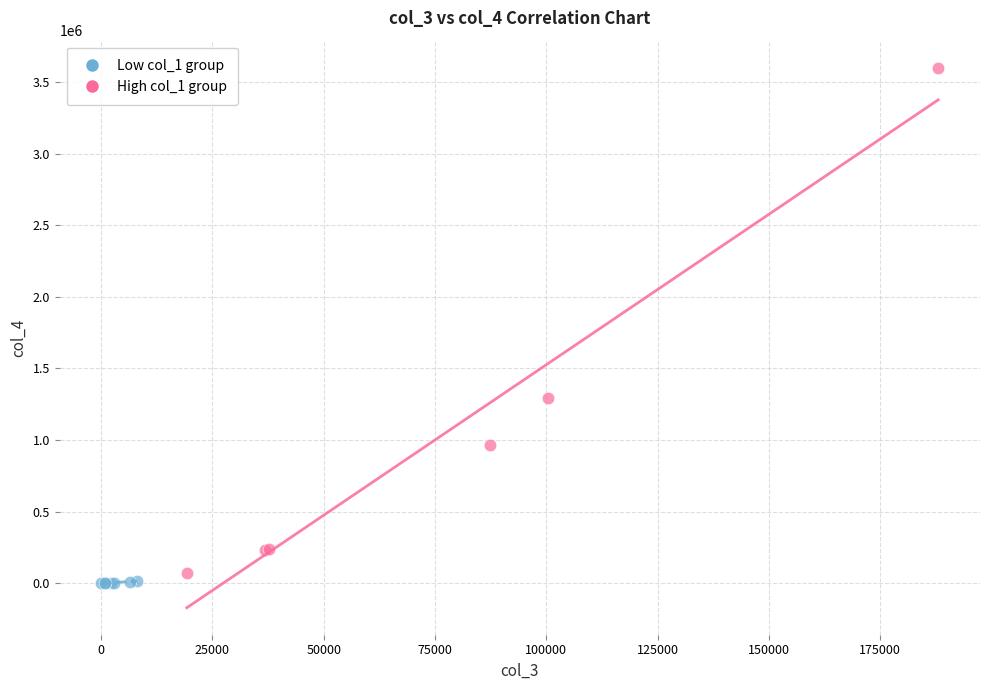

Which series reaches the minimum Y coordinate?

Low col_1 group